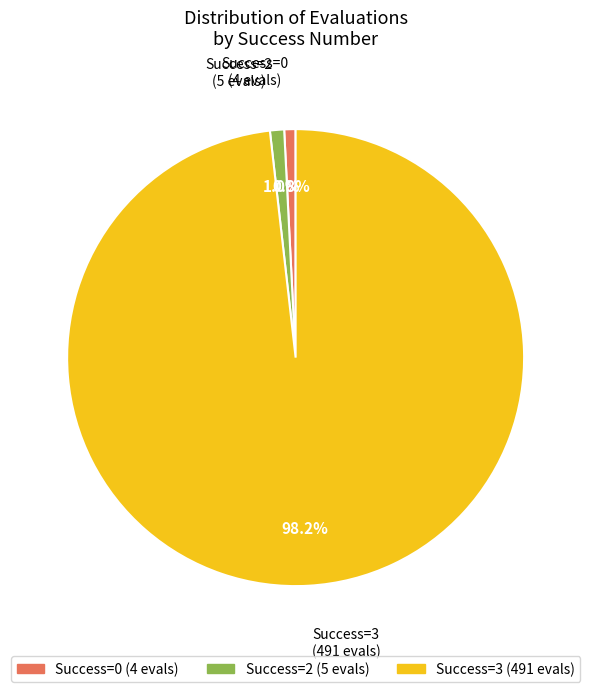

Is there a majority slice in this chart?

Yes